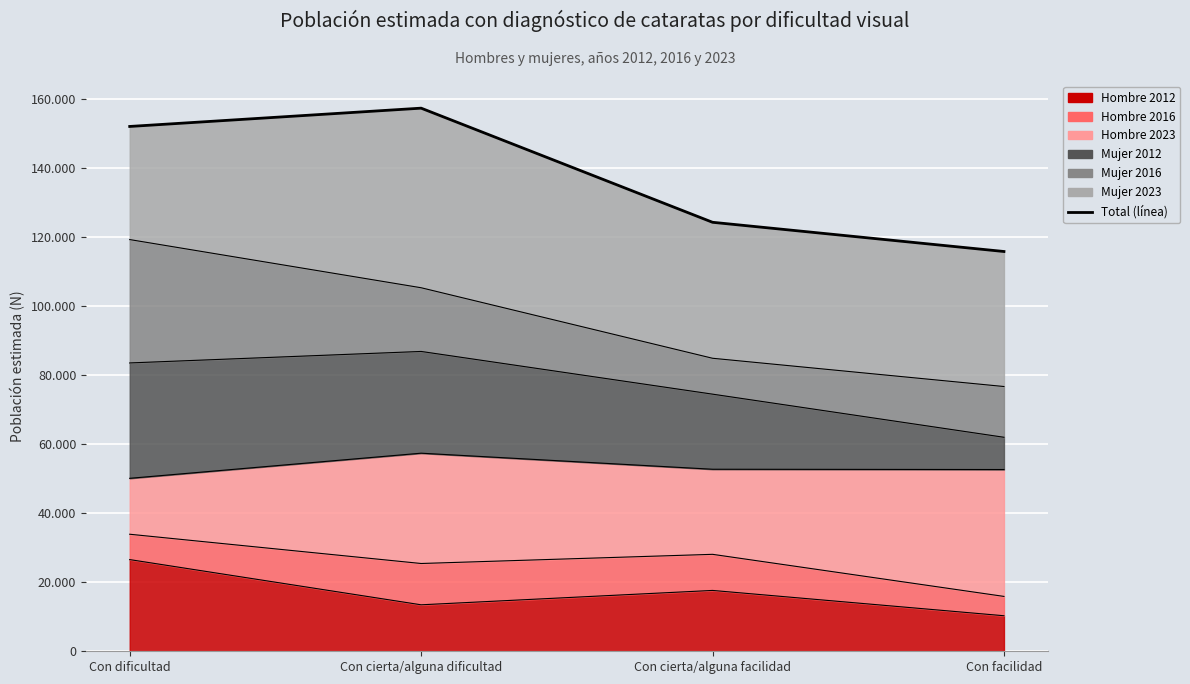

What is the average value?

137442